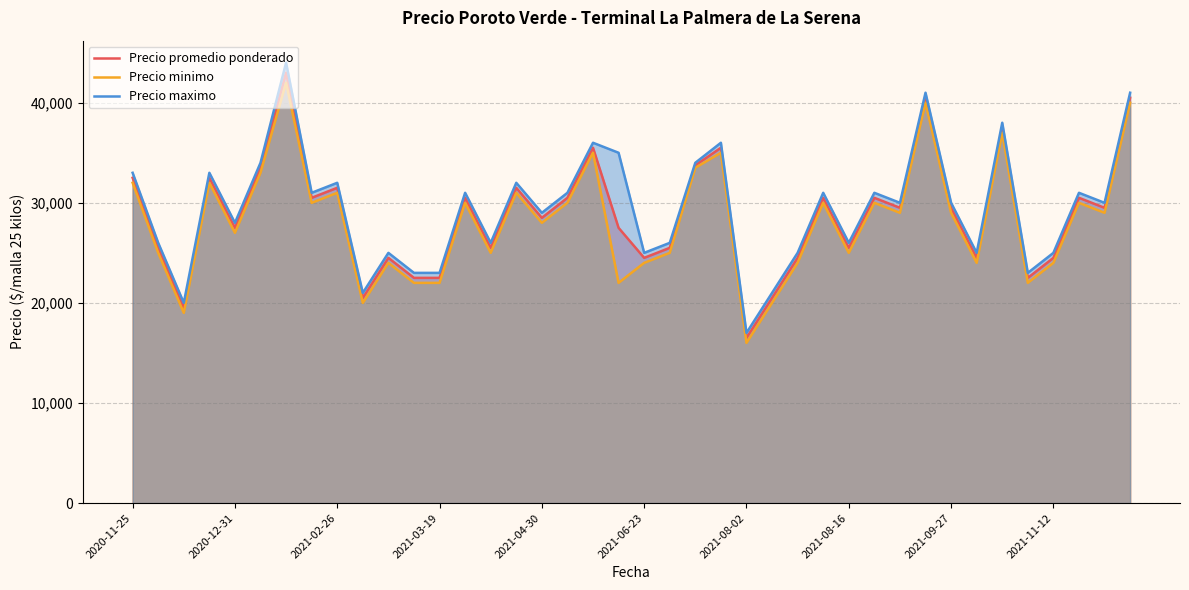

True or false: Precio maximo and Precio minimo cross at least once.

False